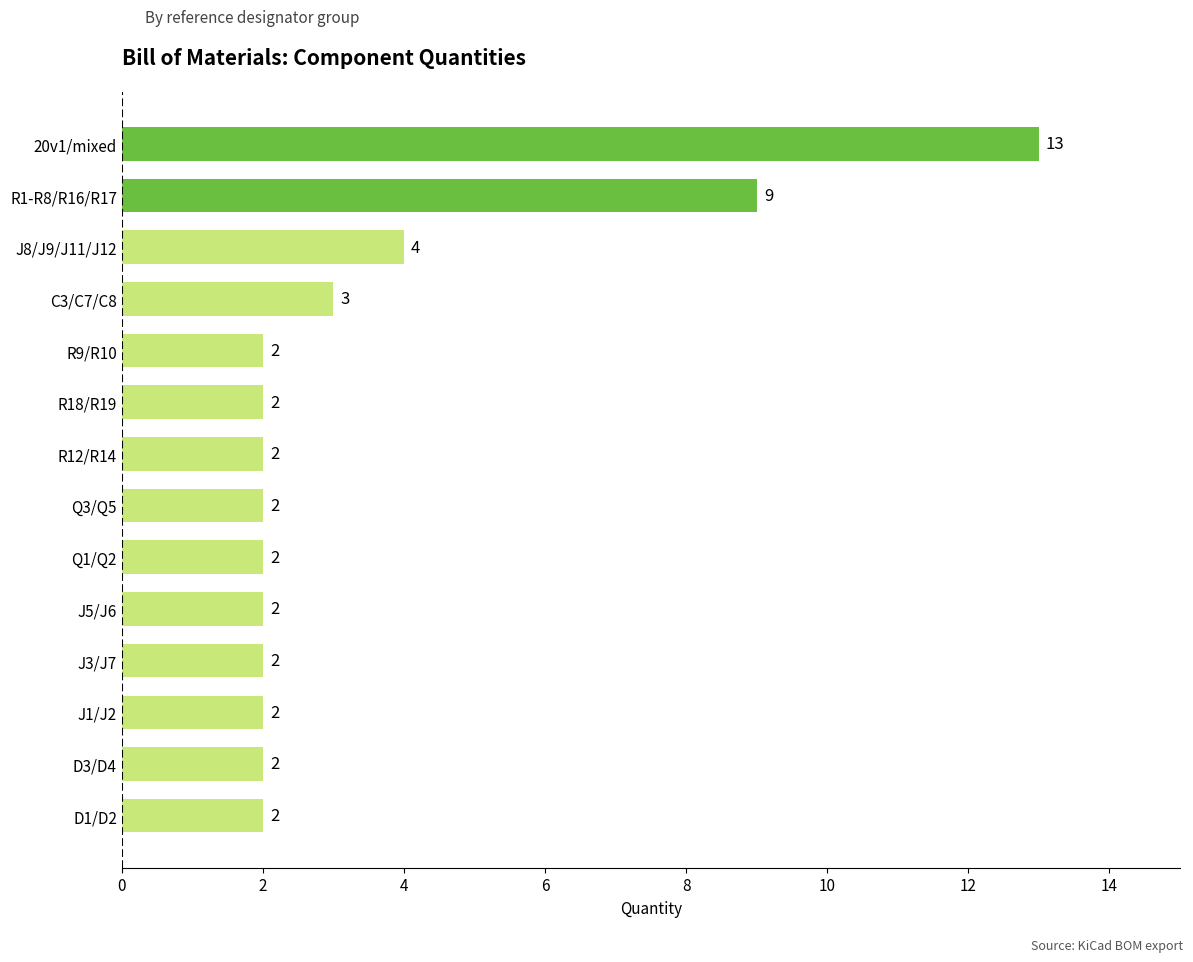

True or false: the data shows 3 at R12/R14.

False